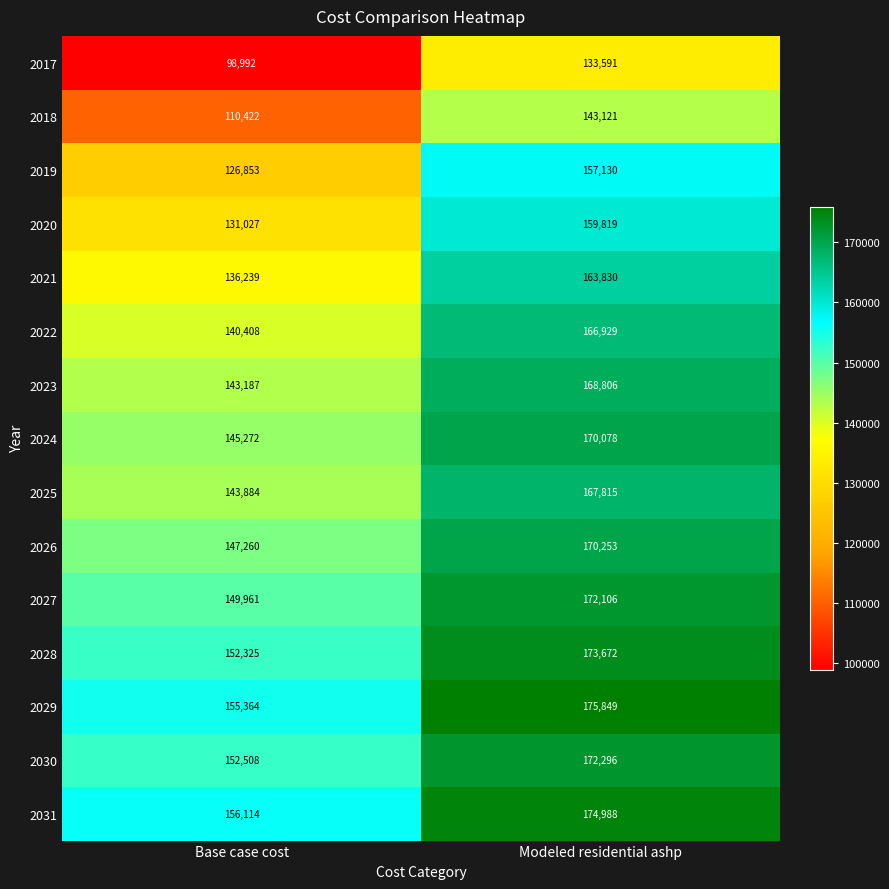

Reading left to right, transcribe all the data shown in this chart.

2017: Base case cost=98992	Modeled residential ashp=133591
2018: Base case cost=110422	Modeled residential ashp=143121
2019: Base case cost=126853	Modeled residential ashp=157130
2020: Base case cost=131027	Modeled residential ashp=159819
2021: Base case cost=136239	Modeled residential ashp=163830
2022: Base case cost=140408	Modeled residential ashp=166929
2023: Base case cost=143187	Modeled residential ashp=168806
2024: Base case cost=145272	Modeled residential ashp=170078
2025: Base case cost=143884	Modeled residential ashp=167815
2026: Base case cost=147260	Modeled residential ashp=170253
2027: Base case cost=149961	Modeled residential ashp=172106
2028: Base case cost=152325	Modeled residential ashp=173672
2029: Base case cost=155364	Modeled residential ashp=175849
2030: Base case cost=152508	Modeled residential ashp=172296
2031: Base case cost=156114	Modeled residential ashp=174988